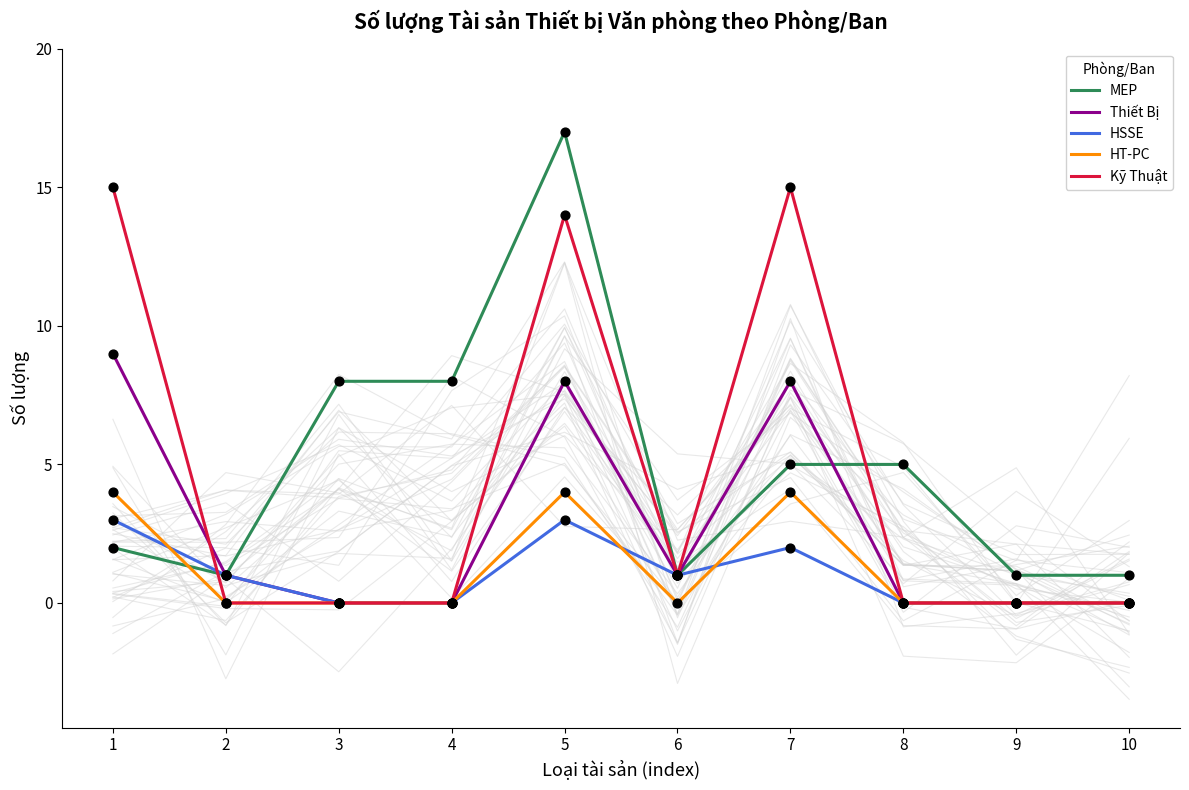

Which series has the largest total across all categories?

MEP